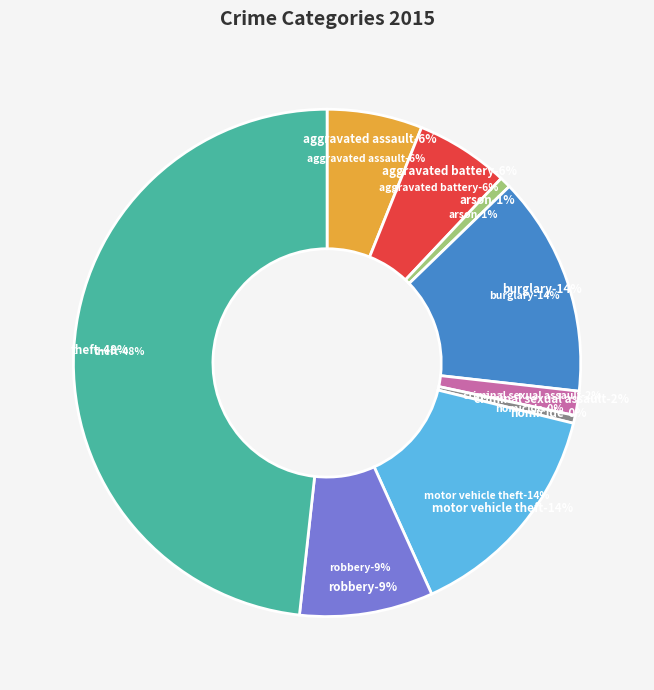

Is Robbery the majority of the pie?

No